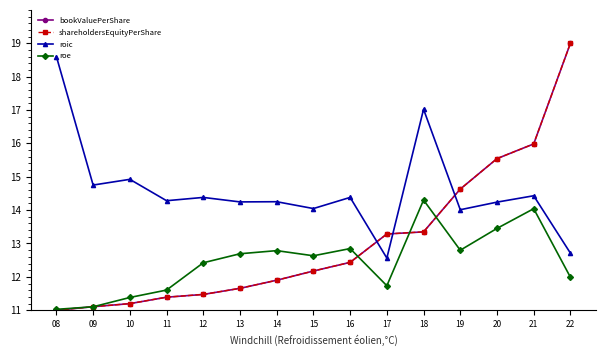

Is the value of bookValuePerShare at 11 greater than the value of roe at 16?

No